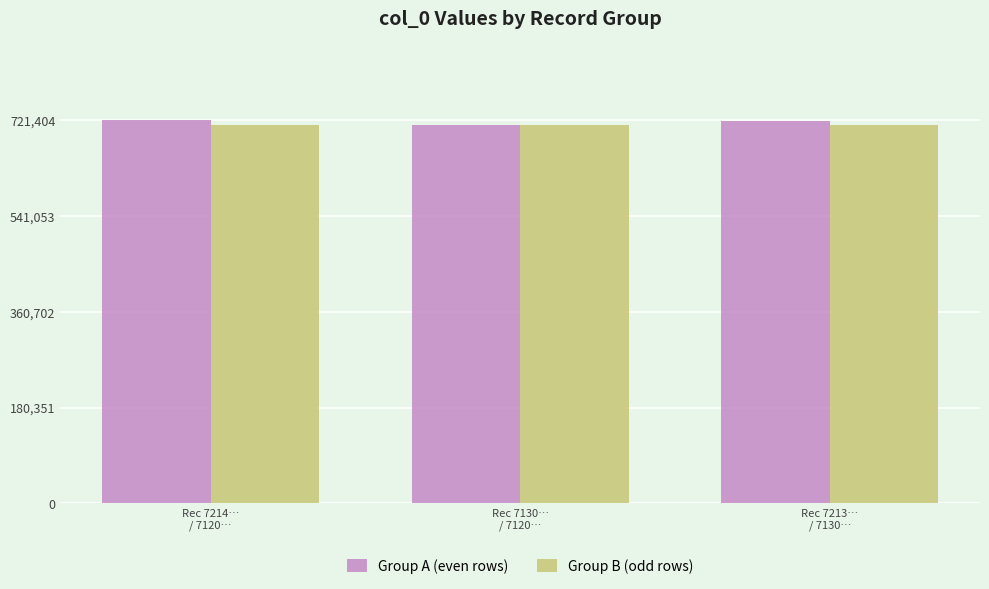

What is the average value of the Group B (odd rows) series?

712397